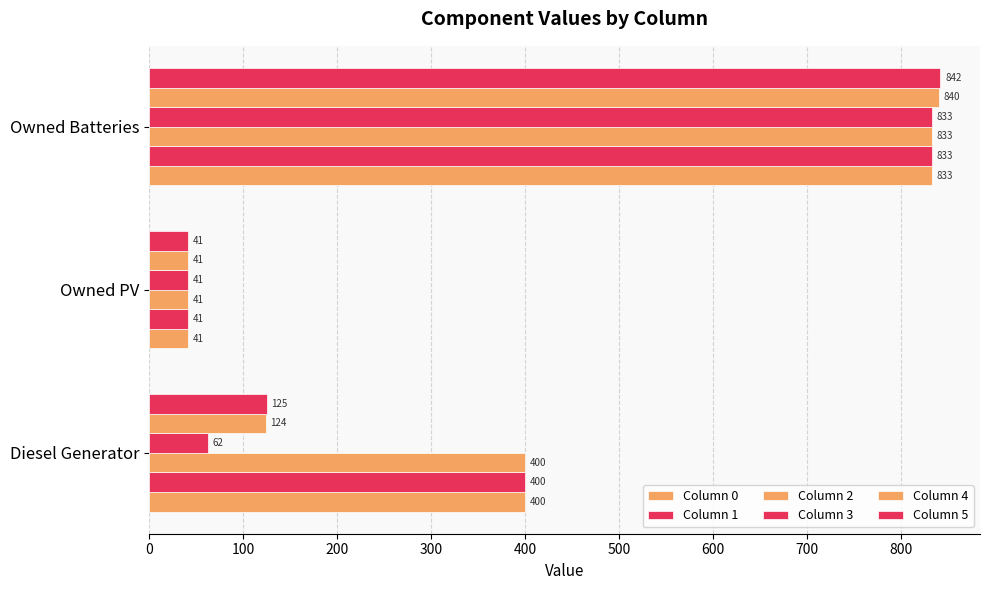

How many data points in Column 4 are less than 124?

1